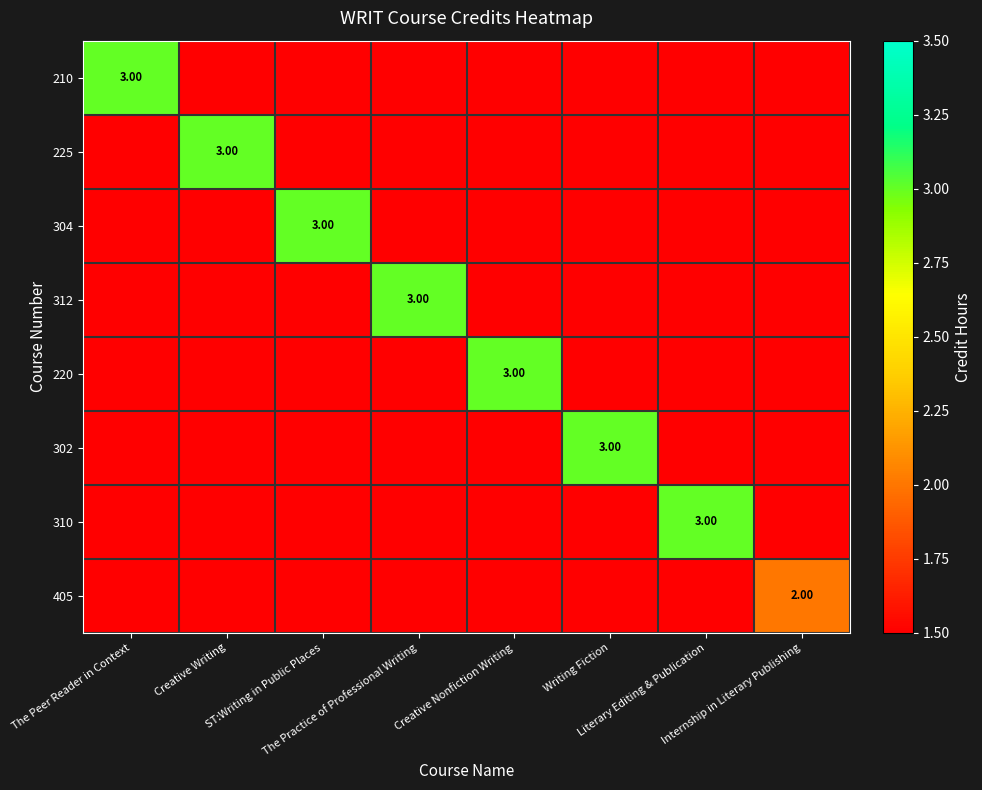

The value of 312 at Writing Fiction is 0. True or false?

True